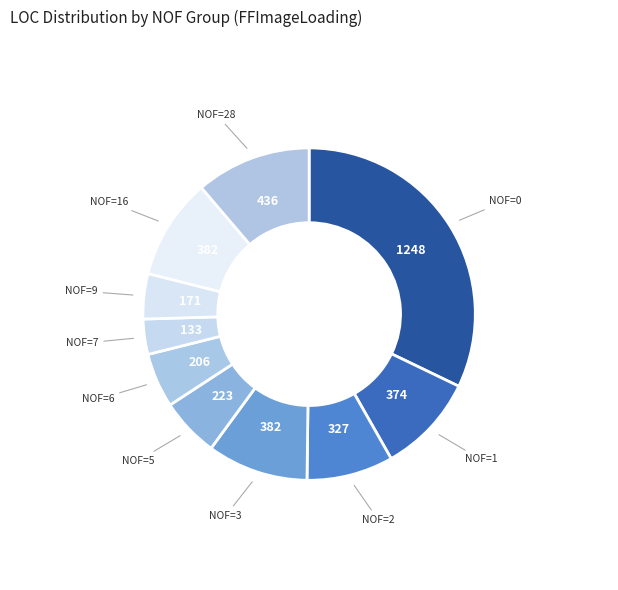

Do NOF=6 and NOF=16 together represent more than half of the pie?

No